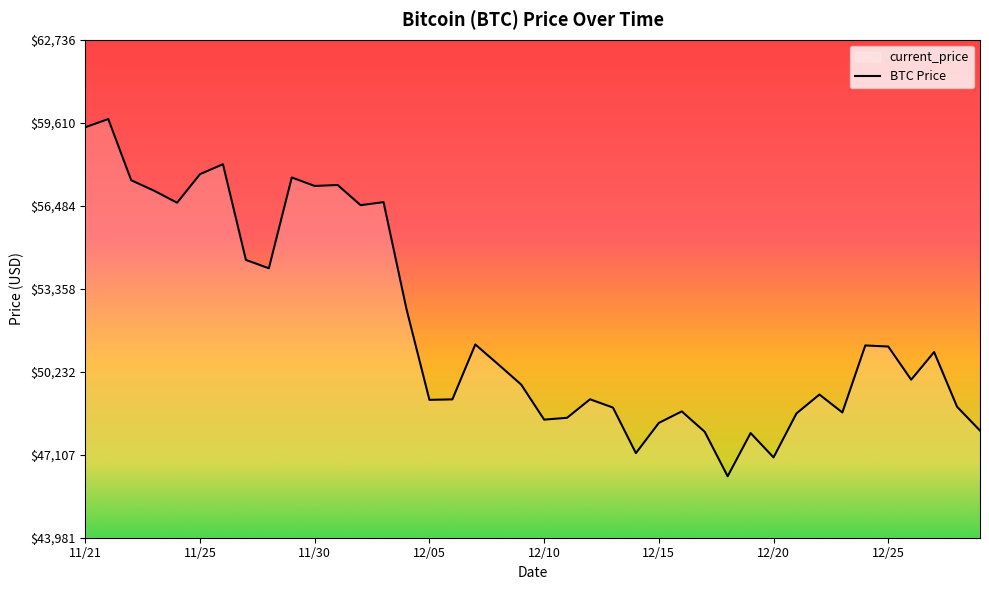

How many points are lower than both their immediate neighbors (excluding endpoints)?

11